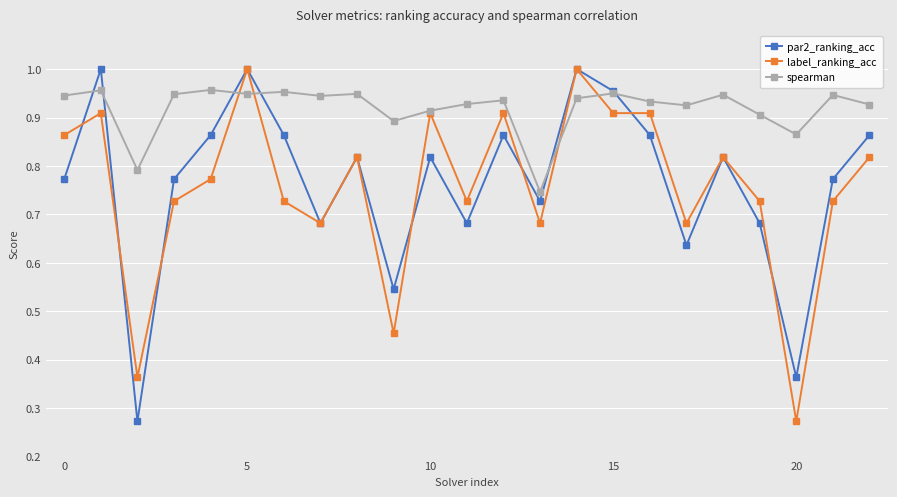

In par2_ranking_acc, how many points are lower than both neighbors (excluding endpoints)?

7